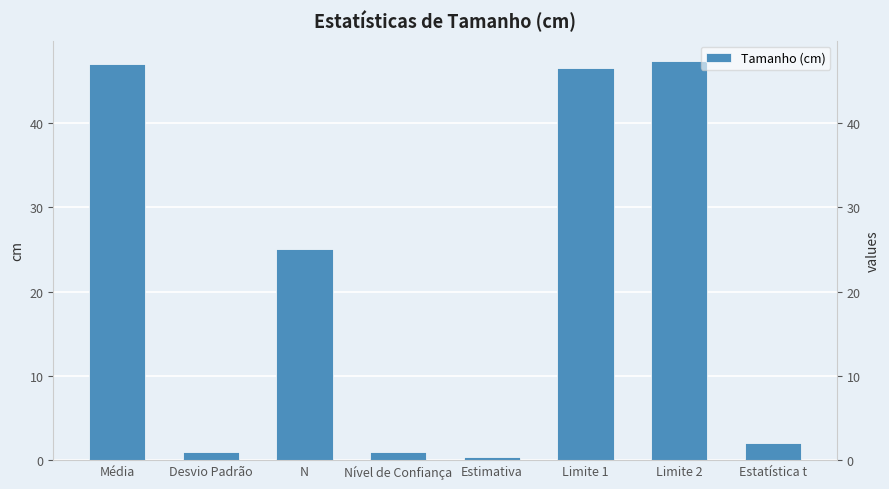

List the labels in order of value, largest first.

Limite 2, Média, Limite 1, N, Estatística t, Desvio Padrão, Nível de Confiança, Estimativa